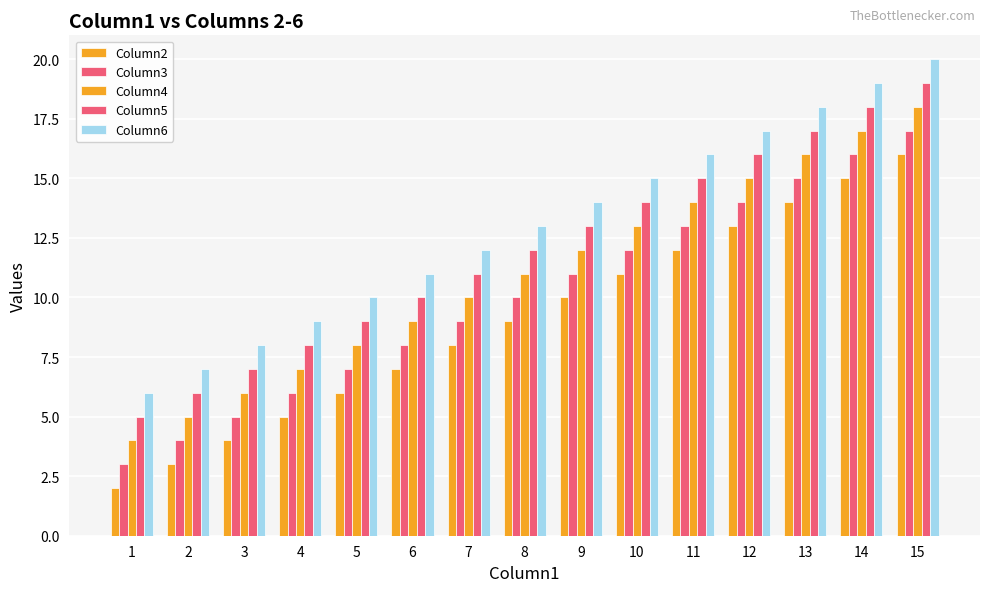

How many distinct data groups are displayed?

5